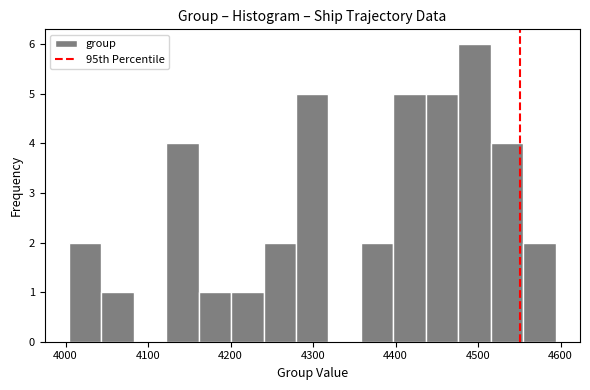

Read against the x-axis, roughly where is the centre of the tallest bar?

4500